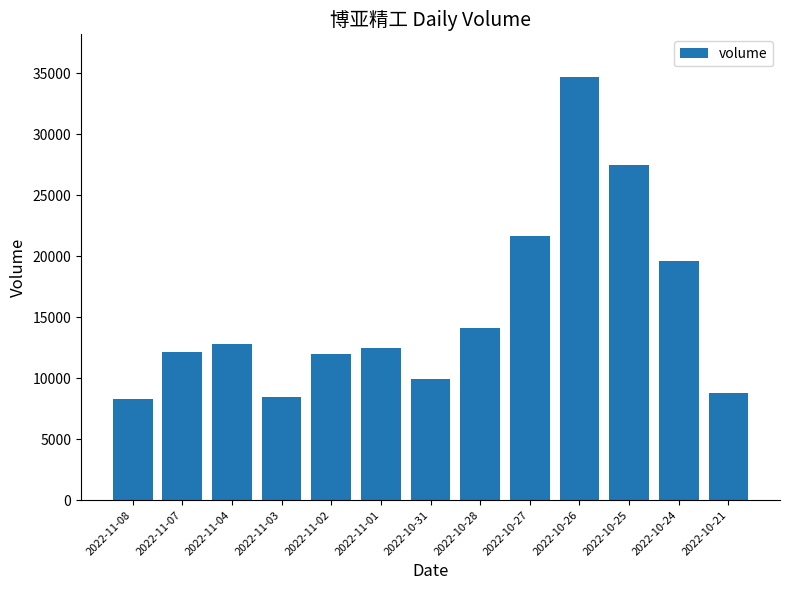

What position from the left is 2022-10-27?

9